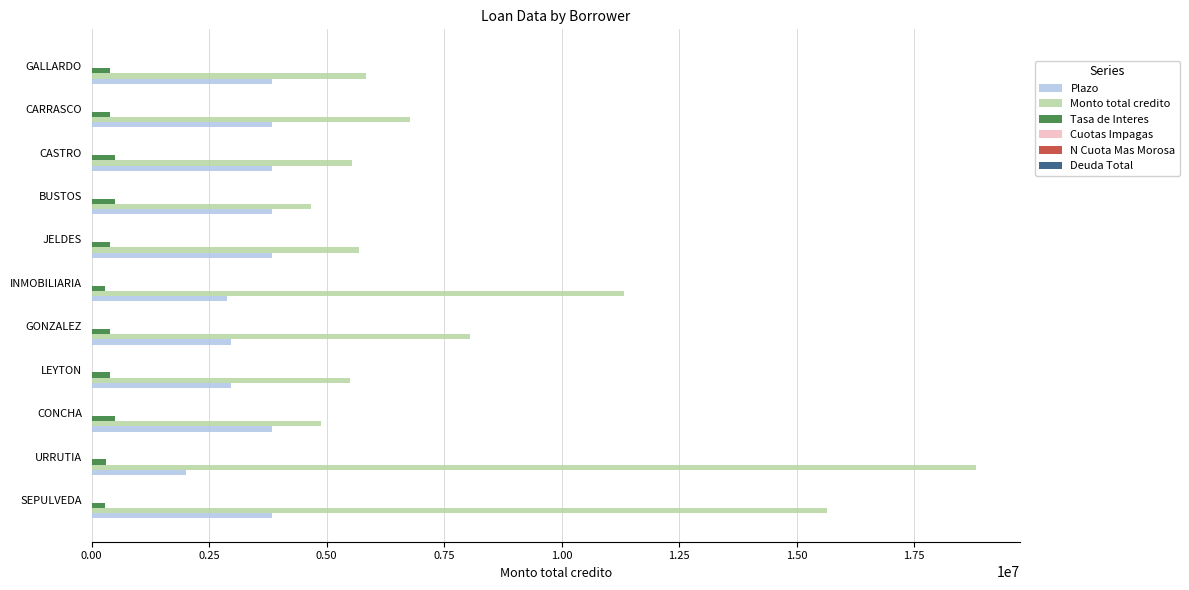

Is the value of Plazo at INMOBILIARIA greater than the value of Tasa de Interes at CARRASCO?

Yes